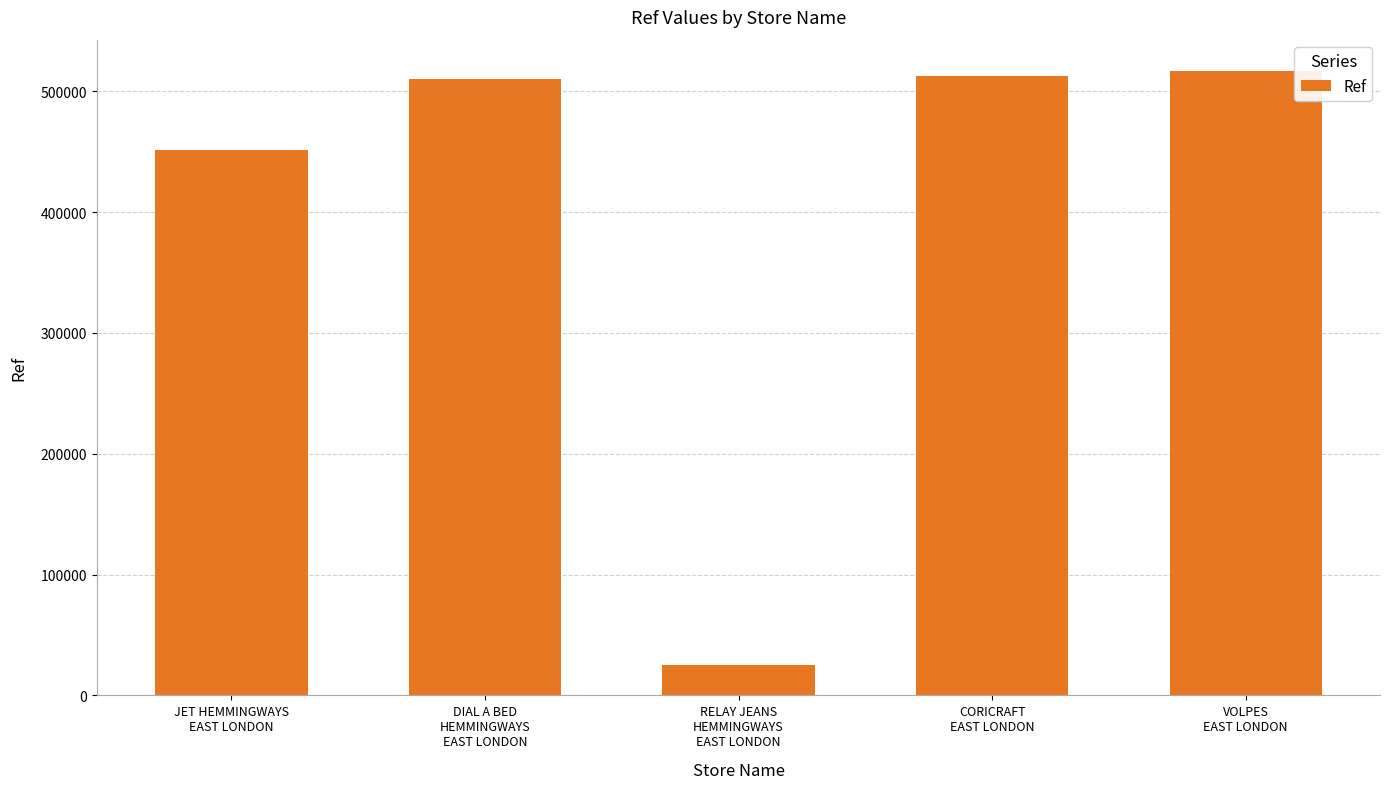

What is the difference between the second highest and second lowest values?

61313